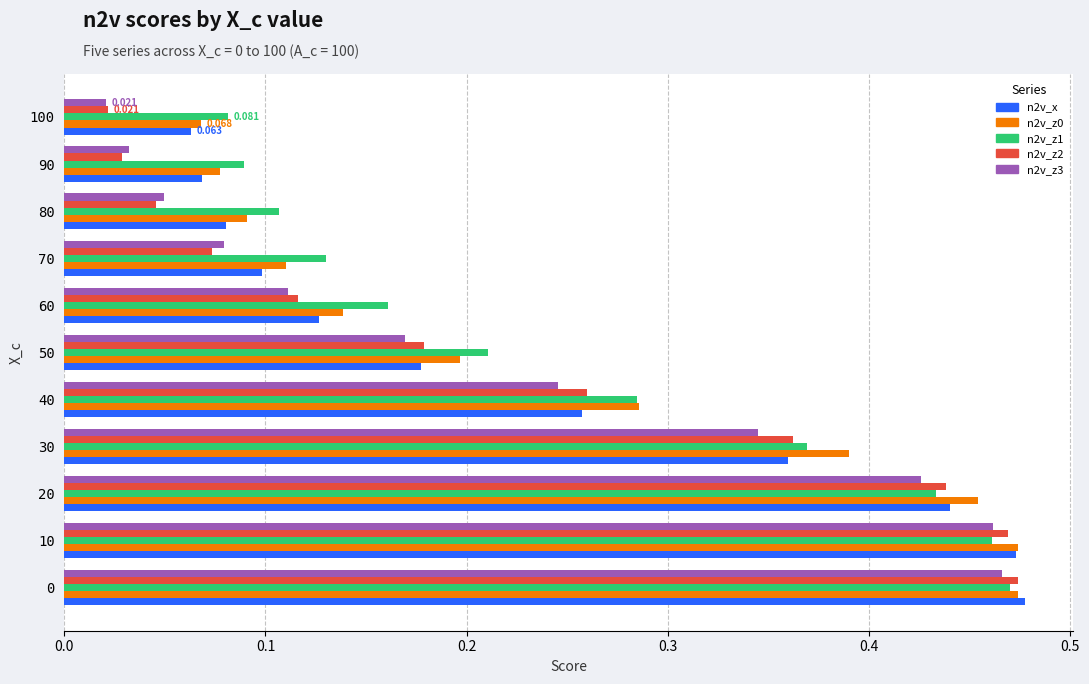

Is the value of n2v_z2 at 70 greater than the value of n2v_x at 20?

No